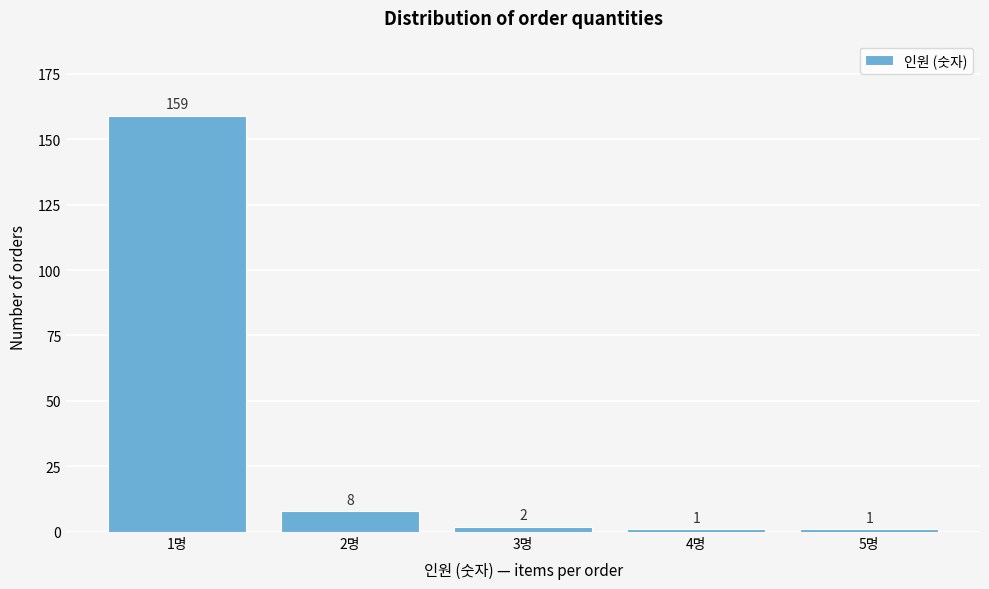

Reading right to left, list all the values displayed in this chart.

5명=1	4명=1	3명=2	2명=8	1명=159